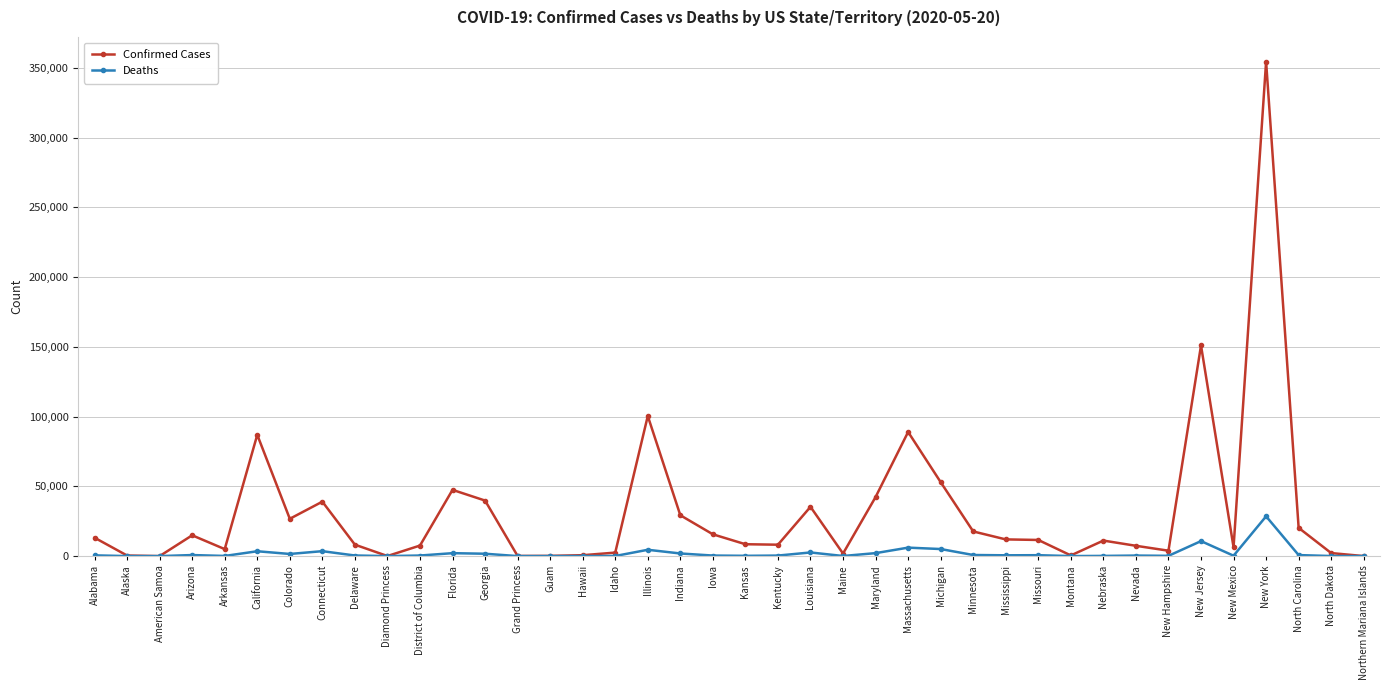

What position from the left is Missouri?

30